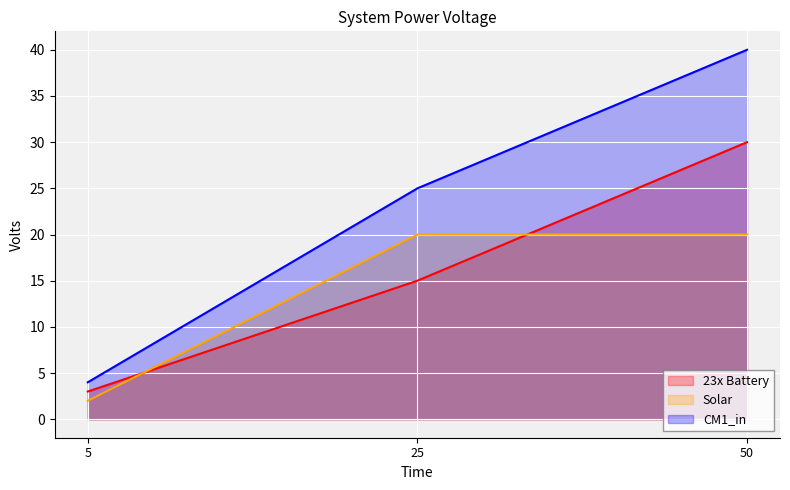

Is it true that Solar equals 2 at 5?

True